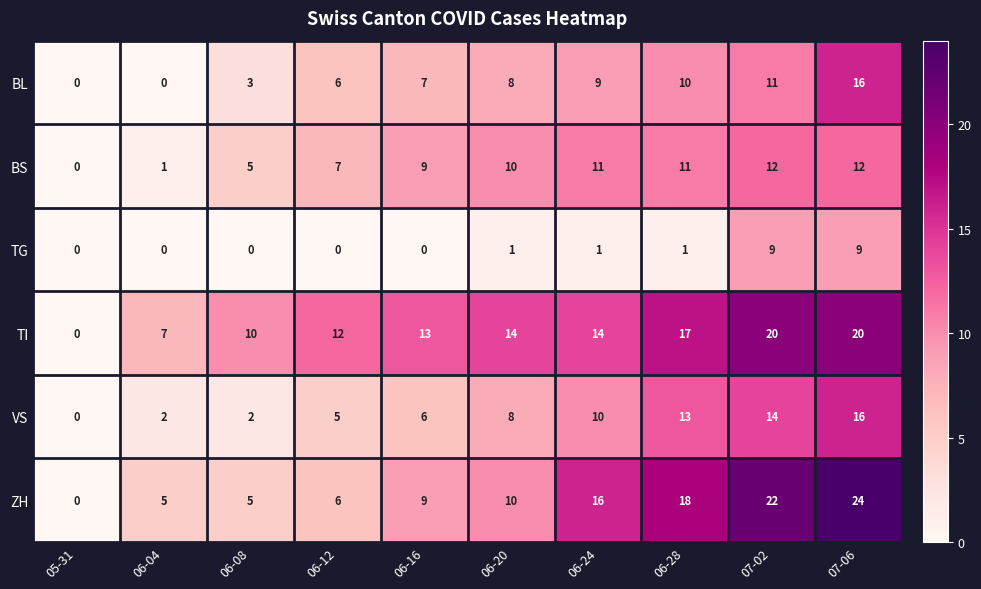

At which label does ZH reach its minimum?

05-31